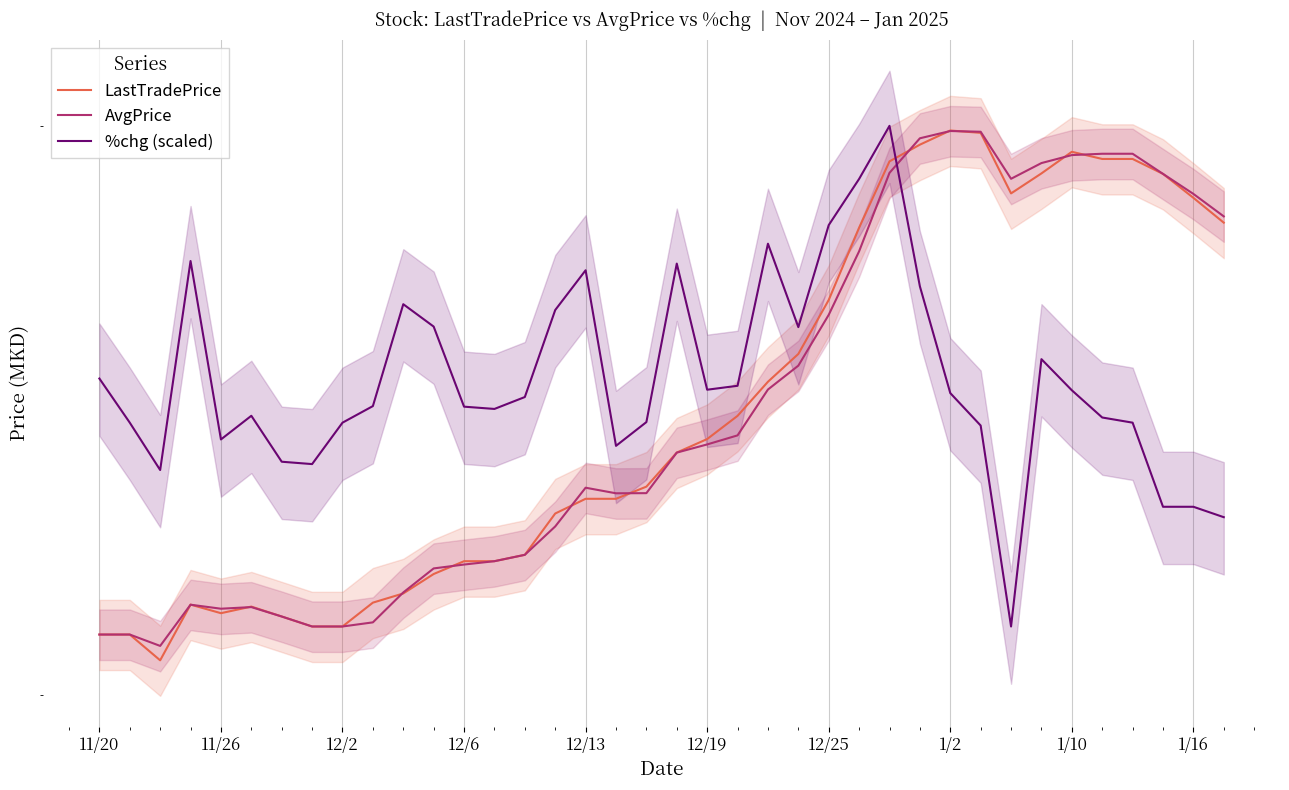

What position from the left is 31?

32